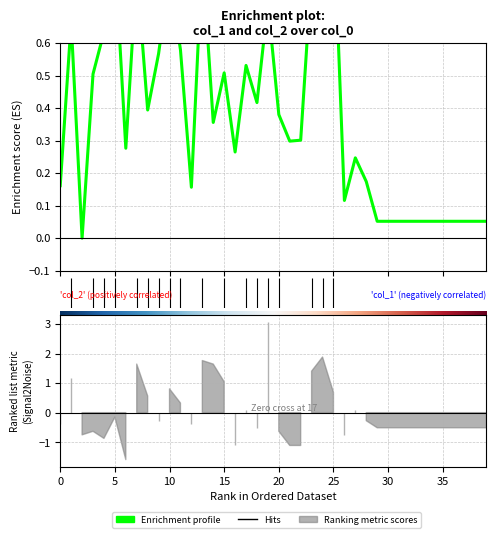

How many points are lower than both their immediate neighbors (excluding endpoints)?

10